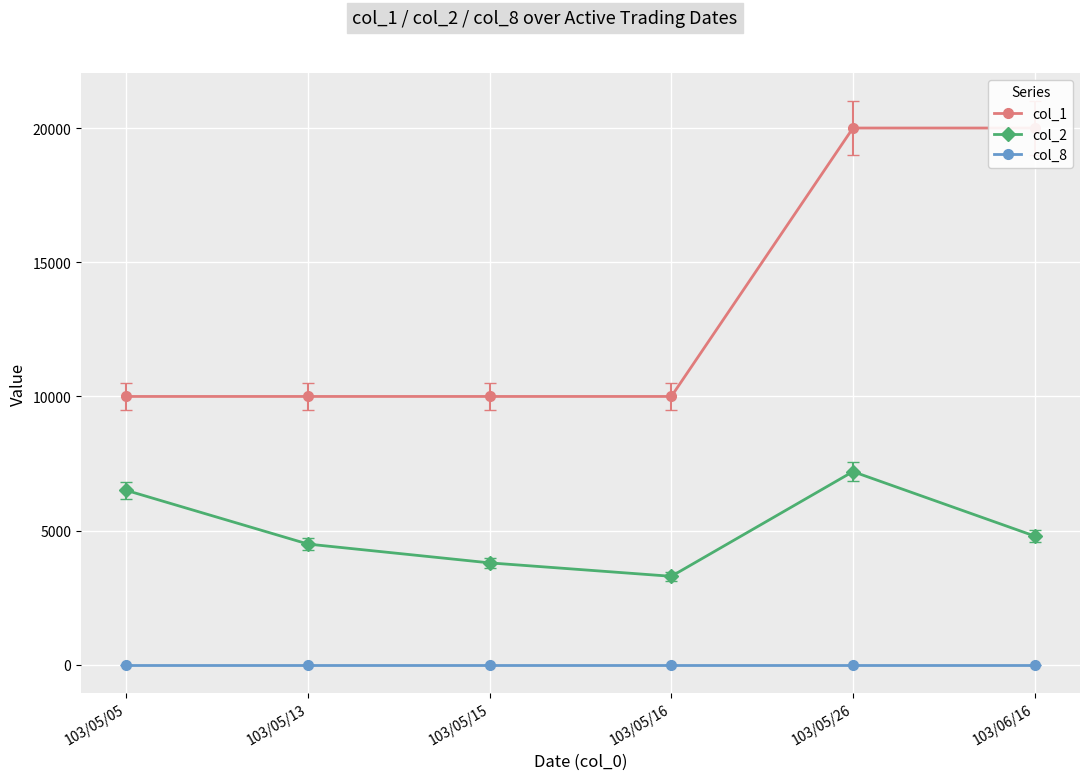

Count the number of data series in this chart.

3